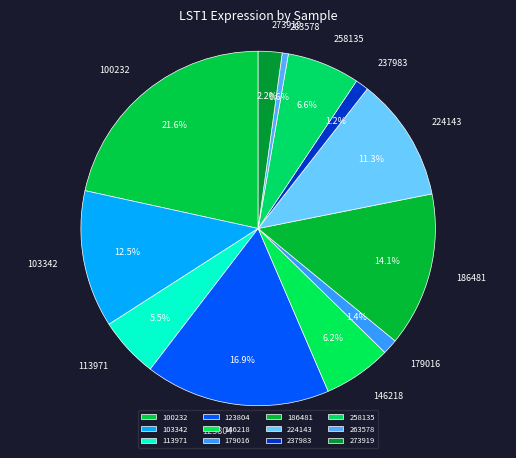

Is there any slice that represents more than half of the pie?

No